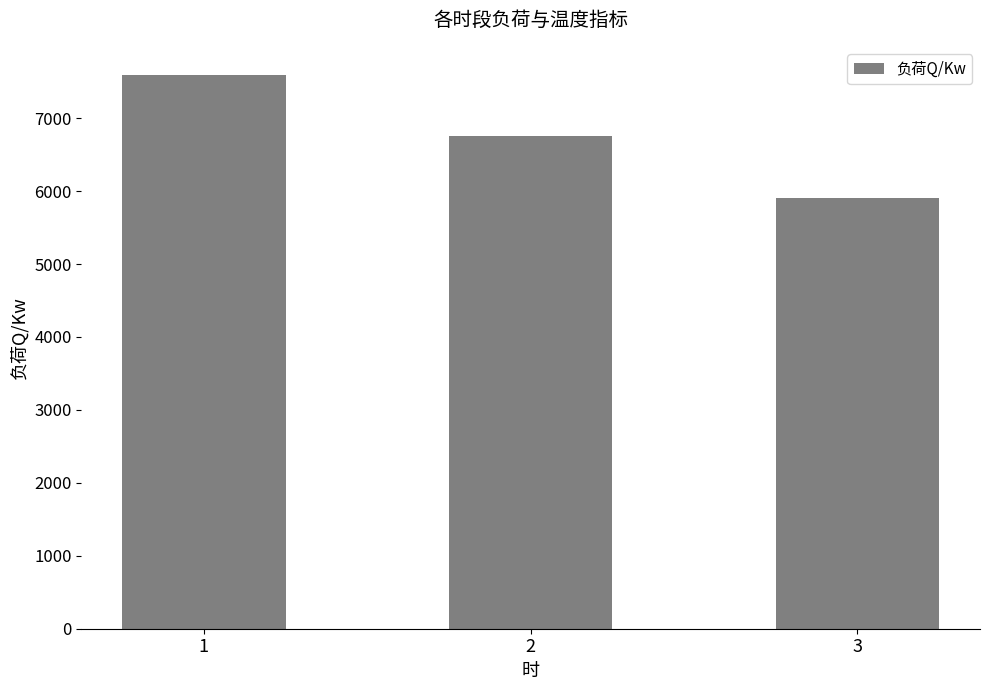

What is the average value?

6753.6